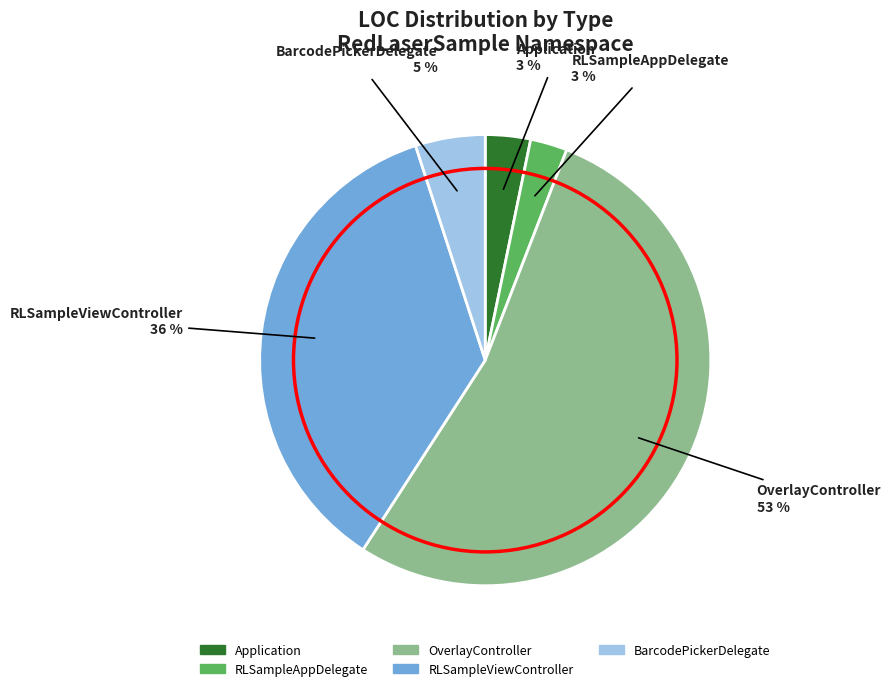

Combined, do RLSampleAppDelegate and BarcodePickerDelegate account for over 50%?

No